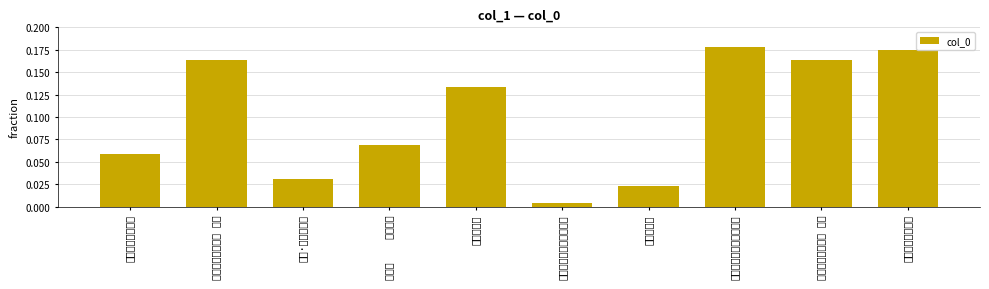

How many bars are there in total?

10